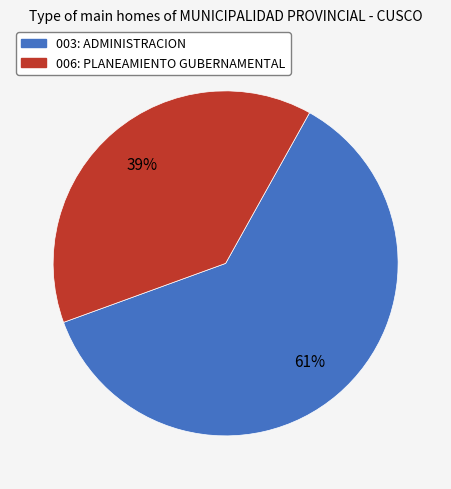

Approximately how many times larger is the value at 003: ADMINISTRACION compared to 006: PLANEAMIENTO GUBERNAMENTAL?

1.6